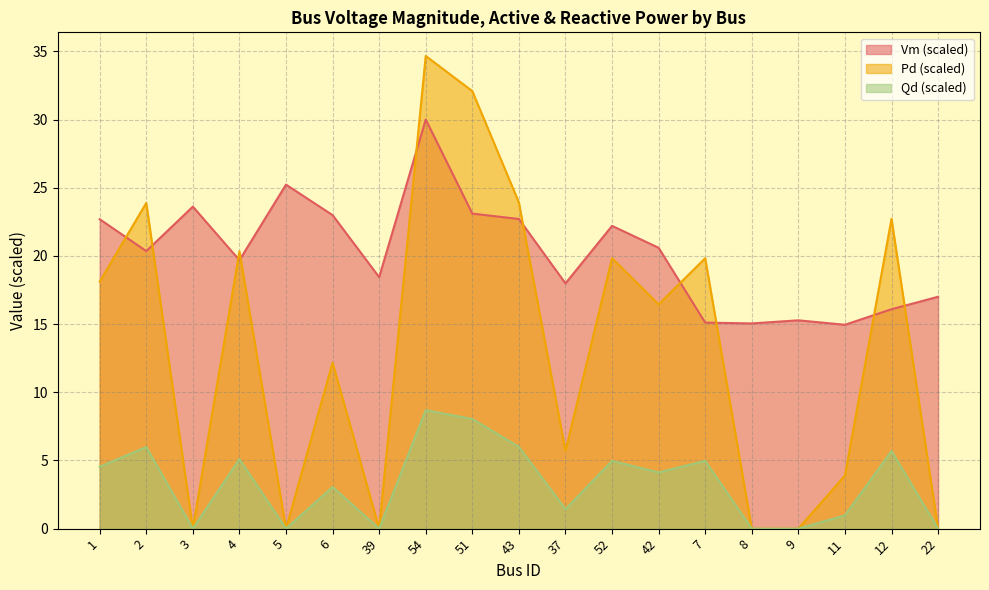

What is the difference between the maximum and minimum values in the Vm series?

15.1